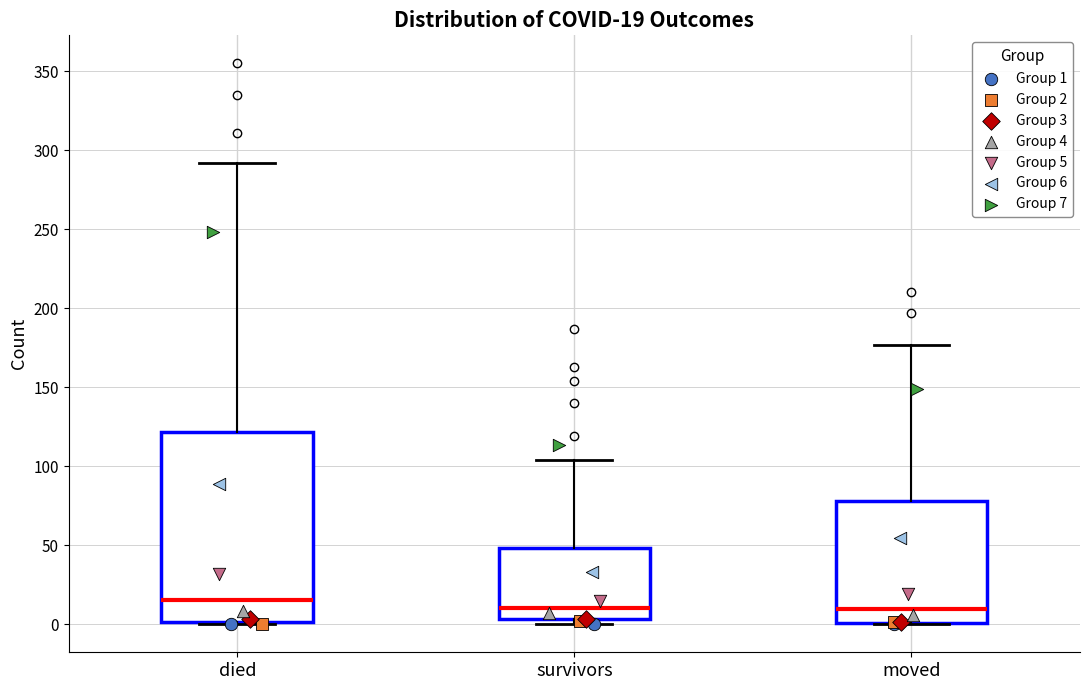

Which box is the tallest, from its lower edge to its upper edge?

died